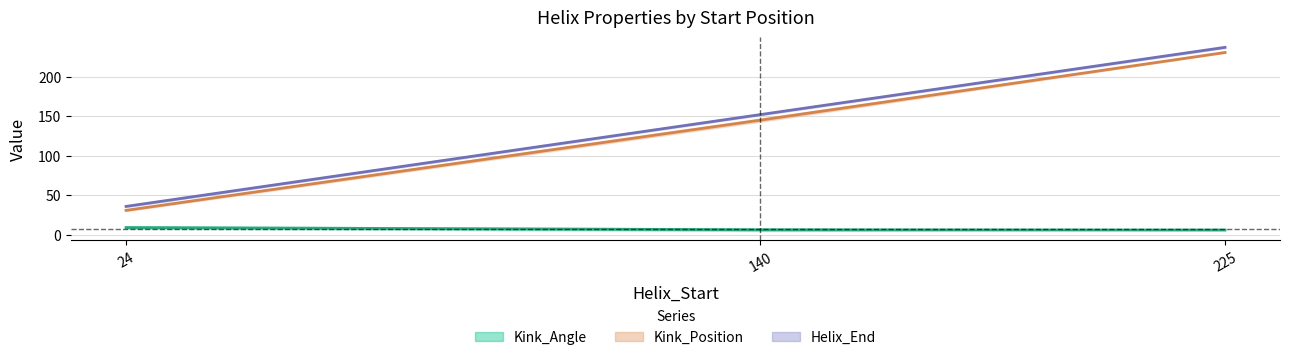

Is this an area chart (filled region under the line)?

No